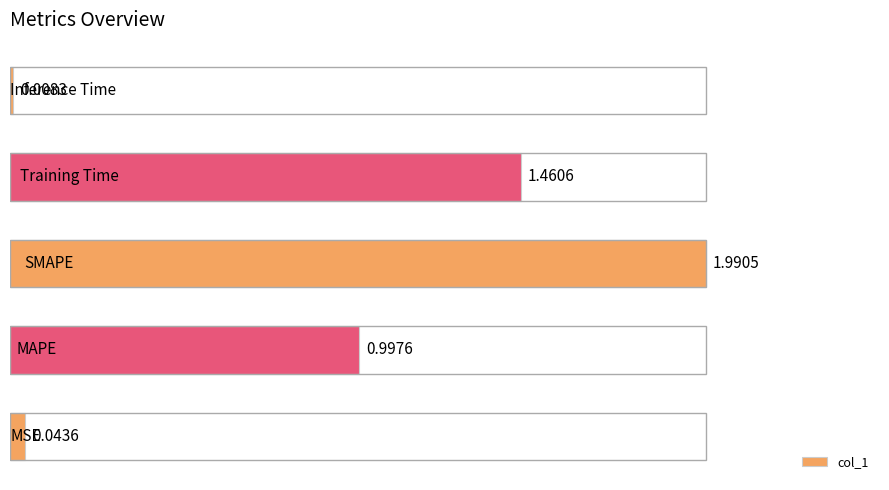

What is the difference between the second highest and second lowest values?

1.4